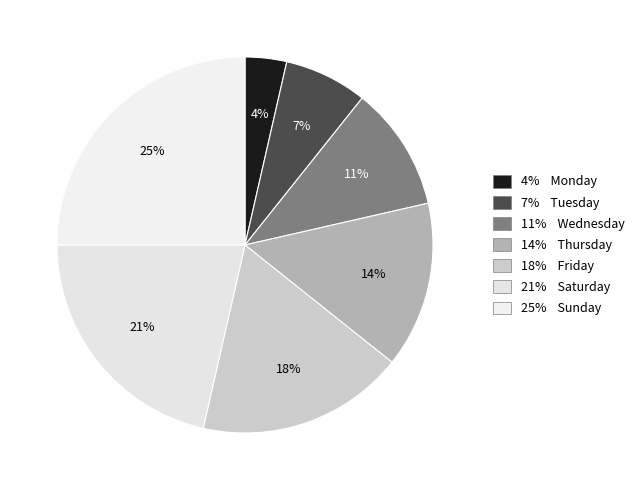

Rank the categories by value from highest to lowest.

Sunday, Saturday, Friday, Thursday, Wednesday, Tuesday, Monday